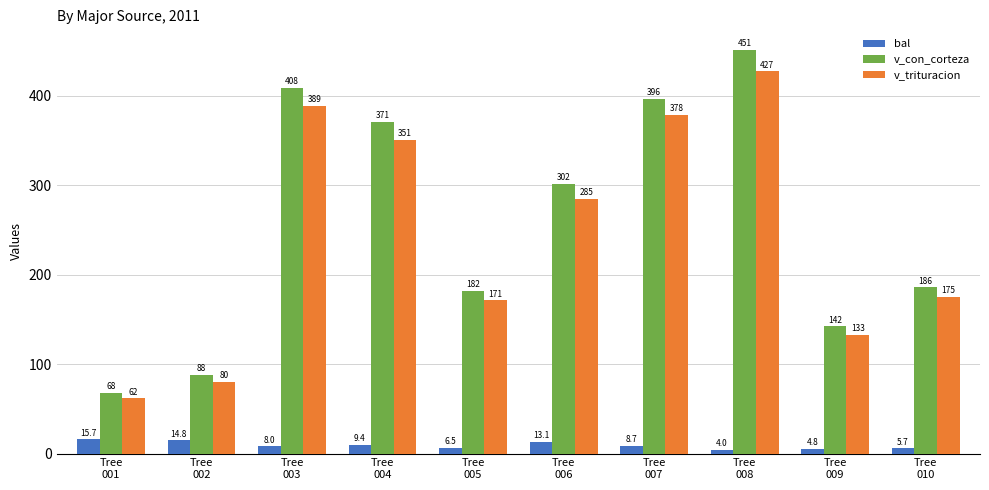

What are all the series names shown in the legend?

bal, v_con_corteza, v_trituracion